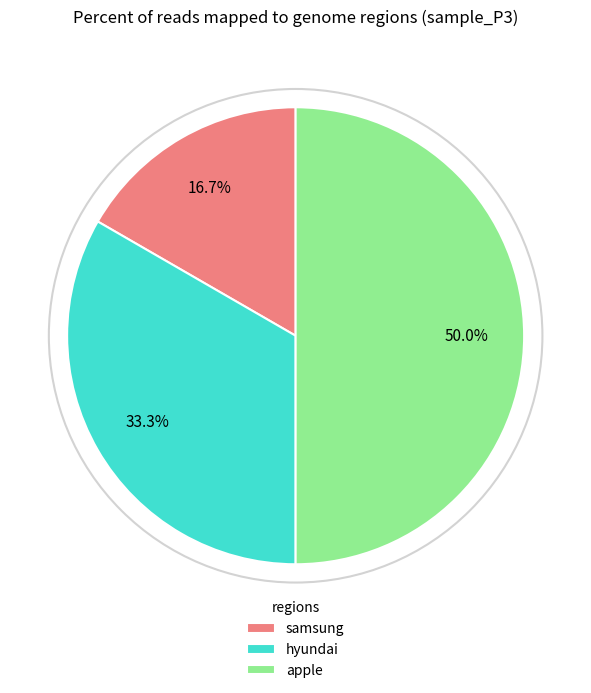

To the nearest percent, what is the average slice percentage?

33%